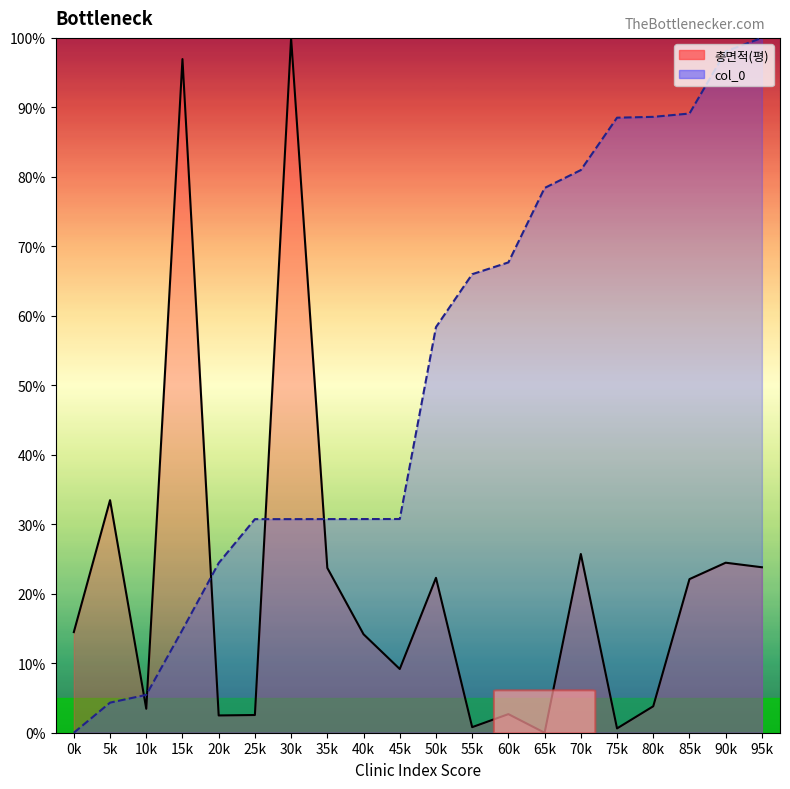

Does the chart display data point markers on the line(s)?

No